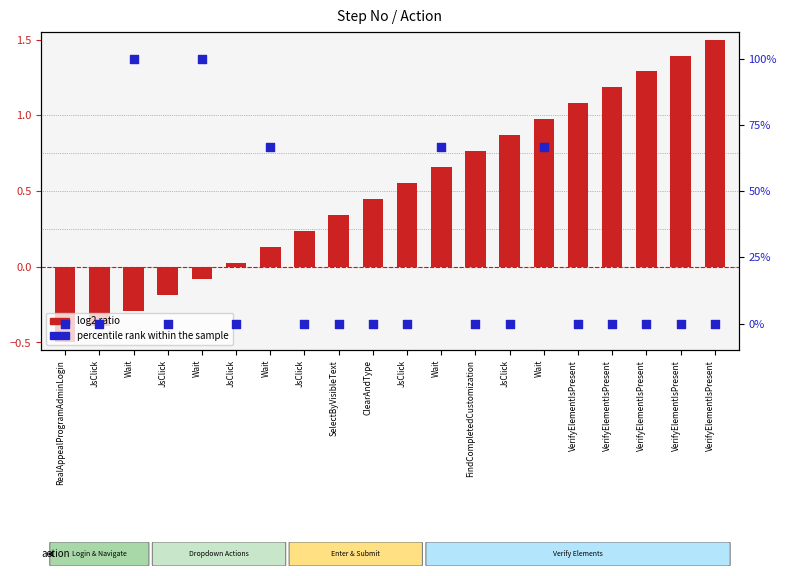

At how many categories does at least one series exceed 25?

5